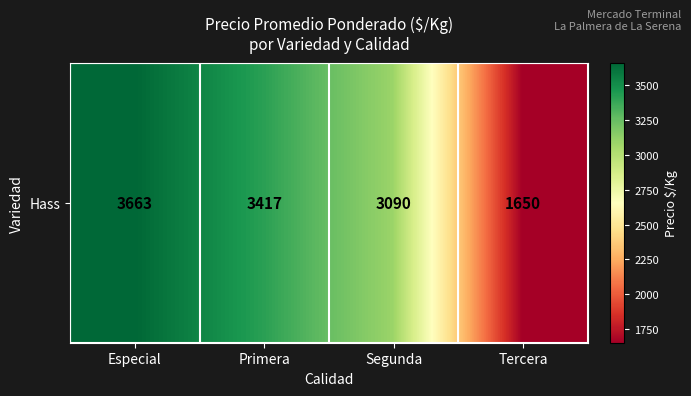

Reading right to left, what are all the values shown in this chart?

Tercera=1650.0	Segunda=3090.4	Primera=3417.3	Especial=3663.5